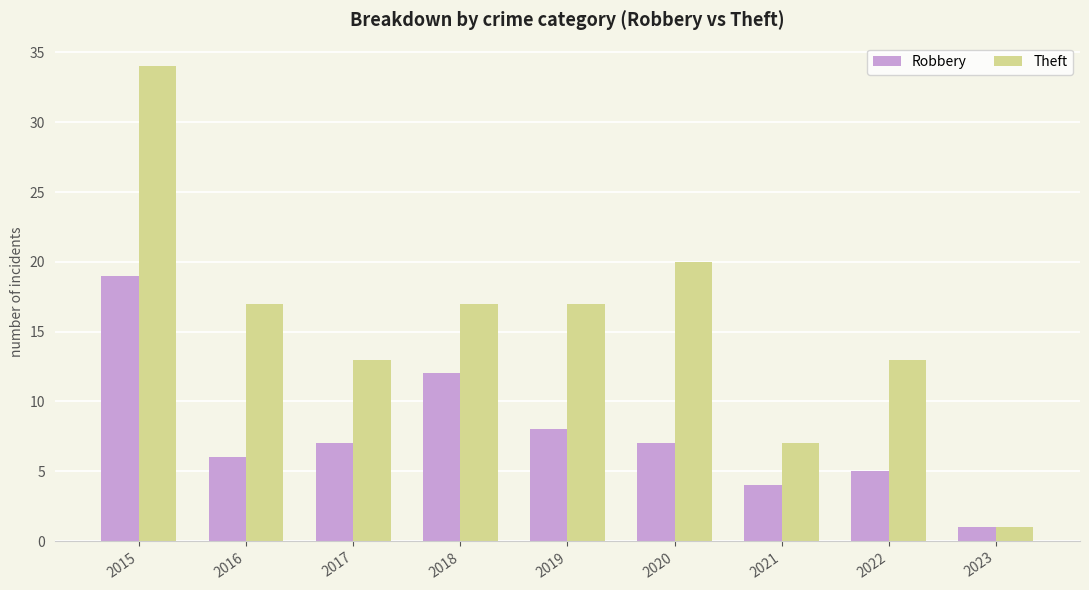

Which series changed the most between 2019 and 2023?

Theft